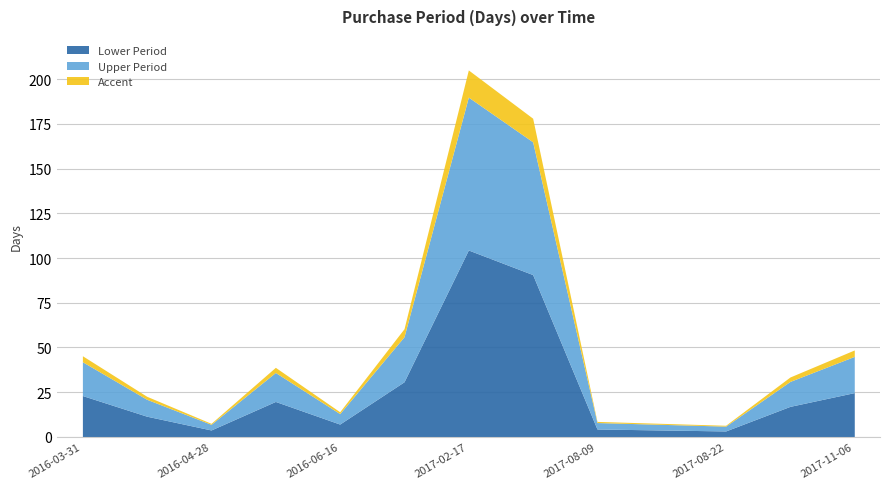

Where is the first local minimum?

2016-04-28